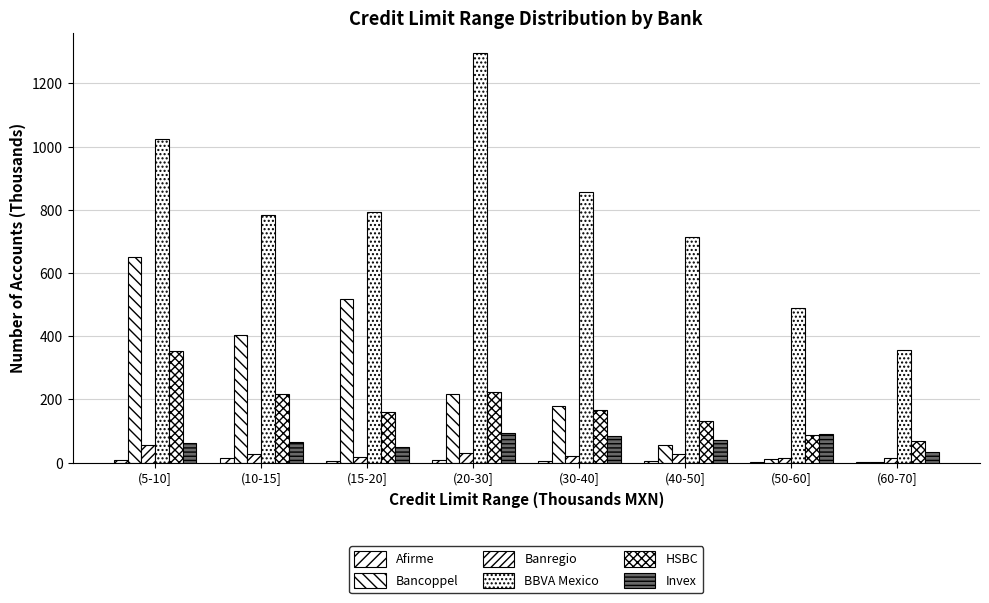

How many groups of bars are there?

8